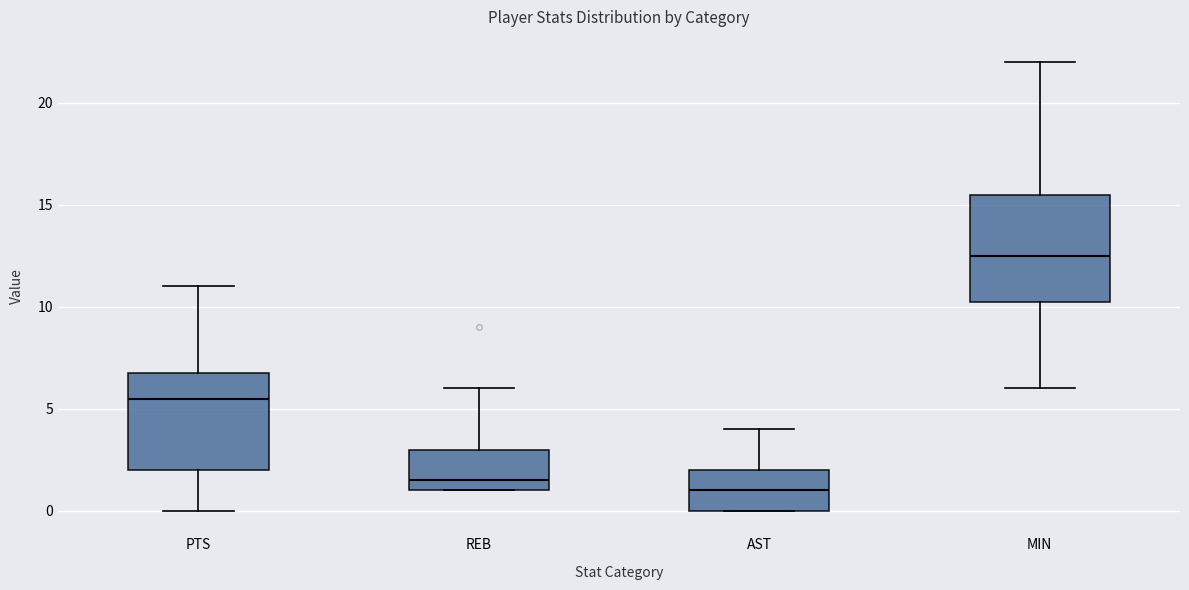

Which box's median line is the highest?

MIN